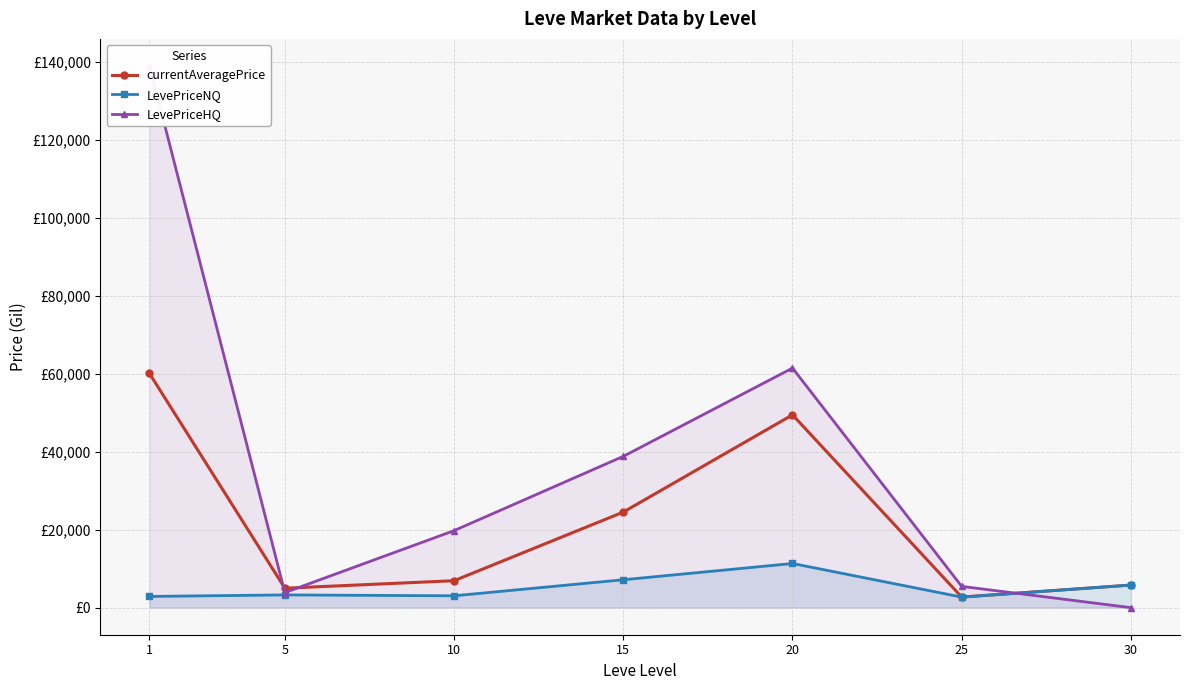

How many lines are shown in the chart?

3